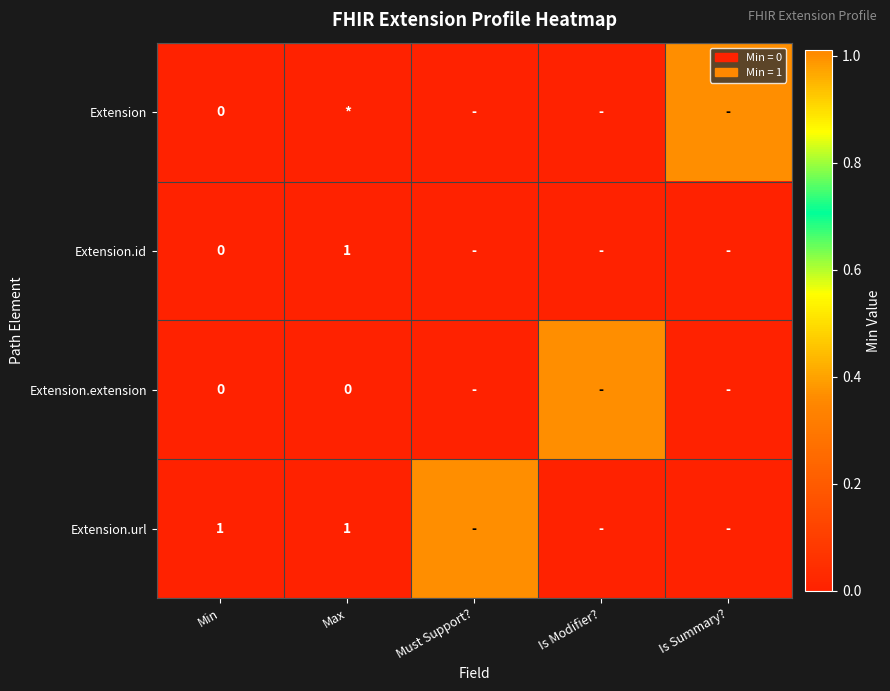

The Extension.extension series shows 1 at Is Modifier?. True or false?

True